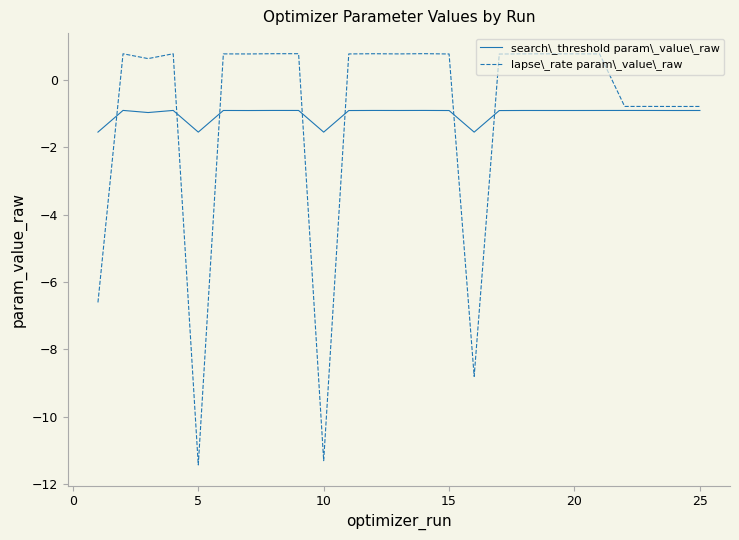

Which series has the largest range (max minus min)?

lapse\_rate param\_value\_raw